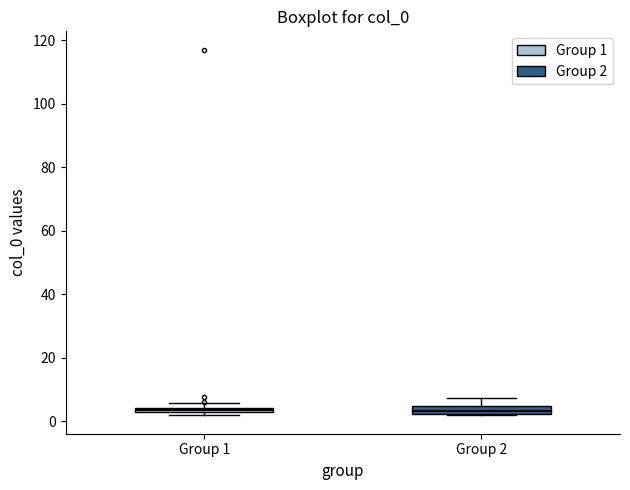

Where is the lower edge of the box for Group 1 on the y-axis? The values are not printed on the chart, so give them approximately, as read against the axis.

2